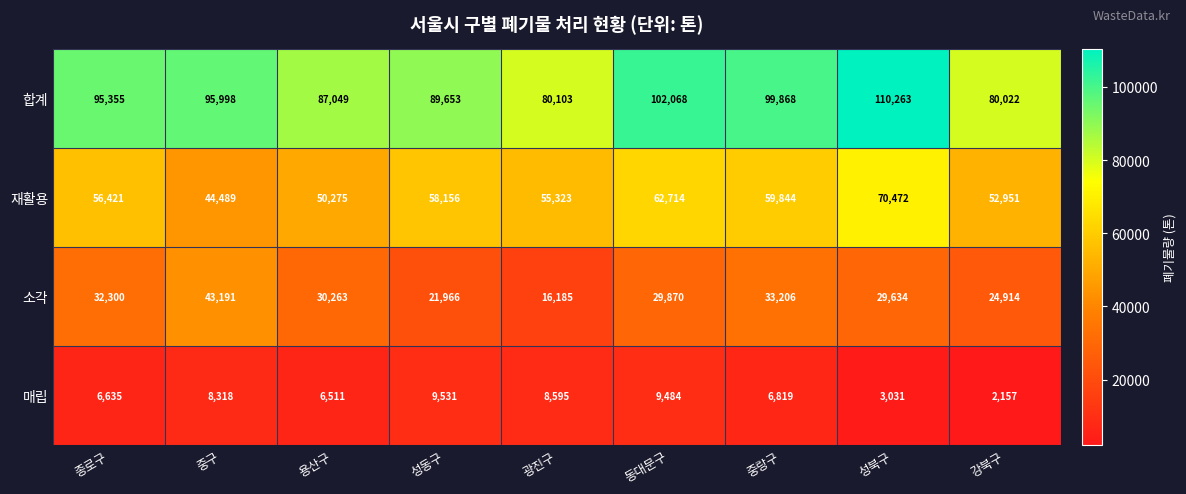

What is the average value of the 매립 series?

6787